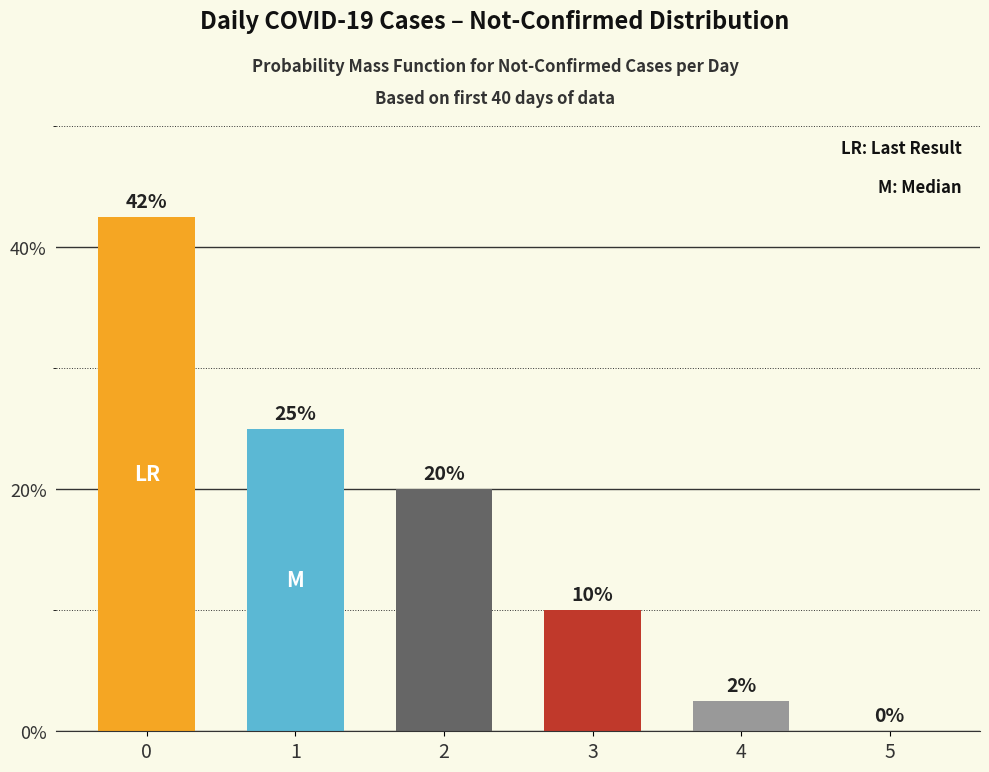

What is the sum of the values at 2 and 1?

45.0